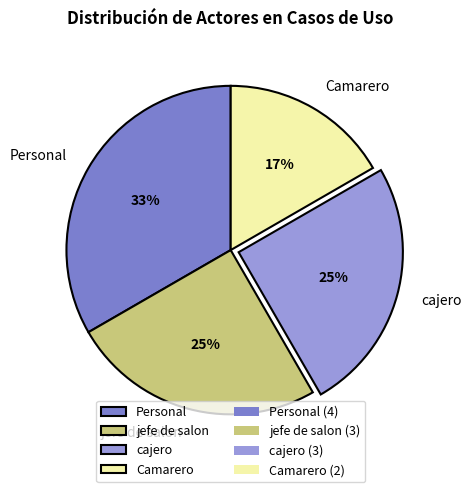

Which category has the biggest portion of the pie?

Personal